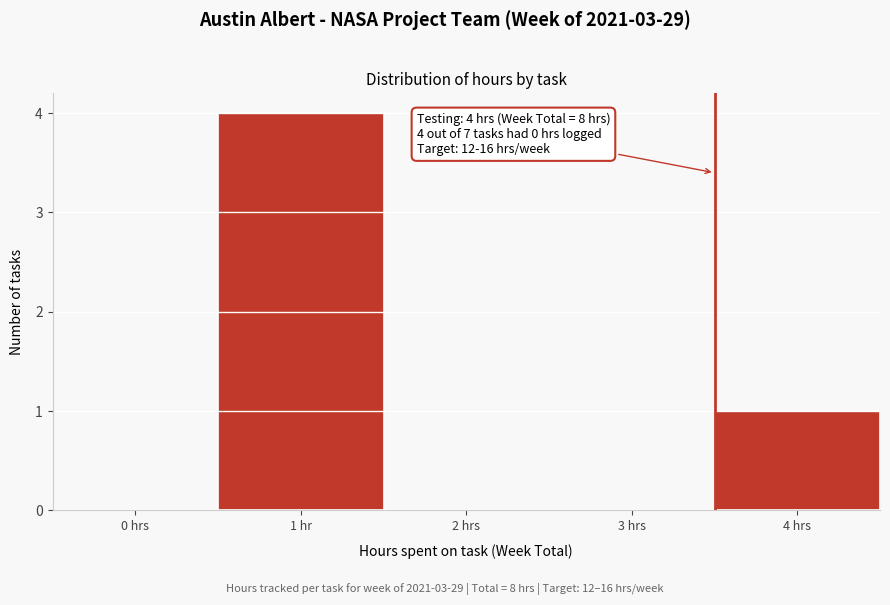

Reading left to right, transcribe all the data shown in this chart.

0 hrs=0	1 hr=4	2 hrs=0	3 hrs=0	4 hrs=1